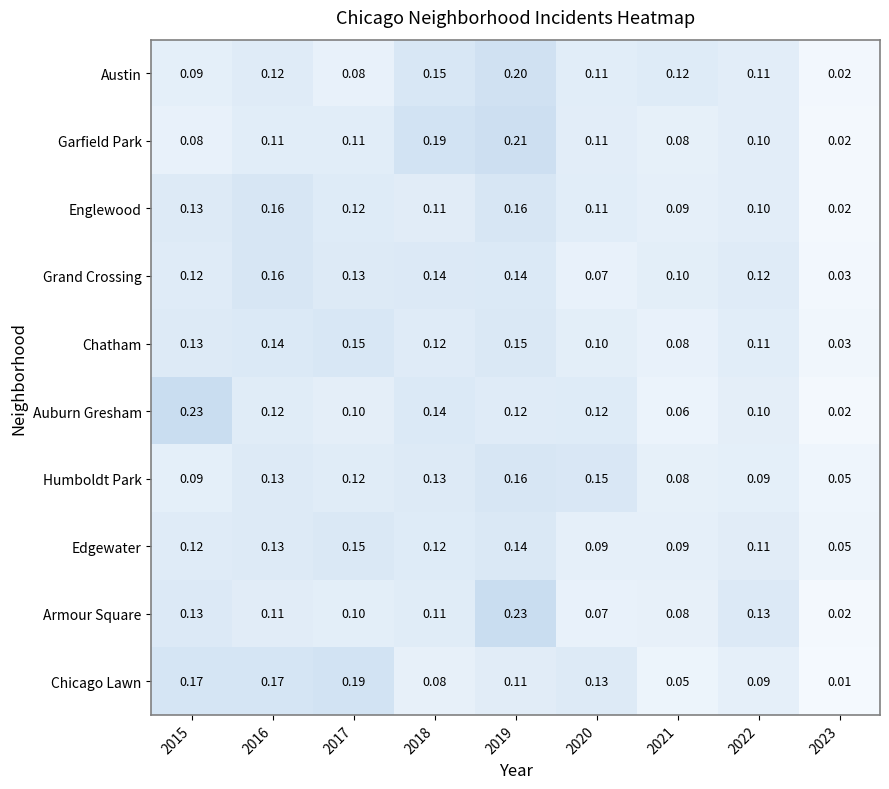

What is the total value across all series at 2021?

0.8